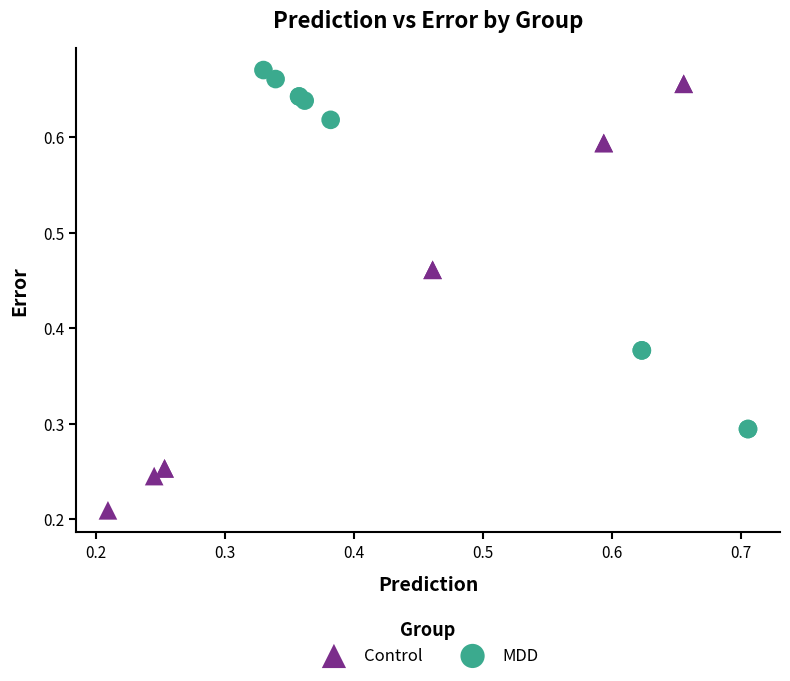

Which series reaches the minimum Y coordinate?

Control